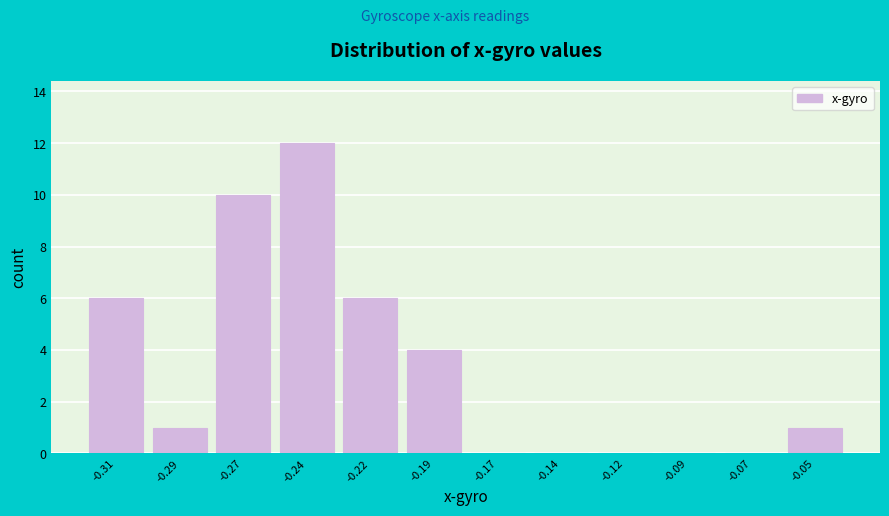

Reading left to right, extract all data points from this chart.

-0.31=6	-0.29=1	-0.27=10	-0.24=12	-0.22=6	-0.19=4	-0.17=0	-0.14=0	-0.12=0	-0.09=0	-0.07=0	-0.05=1